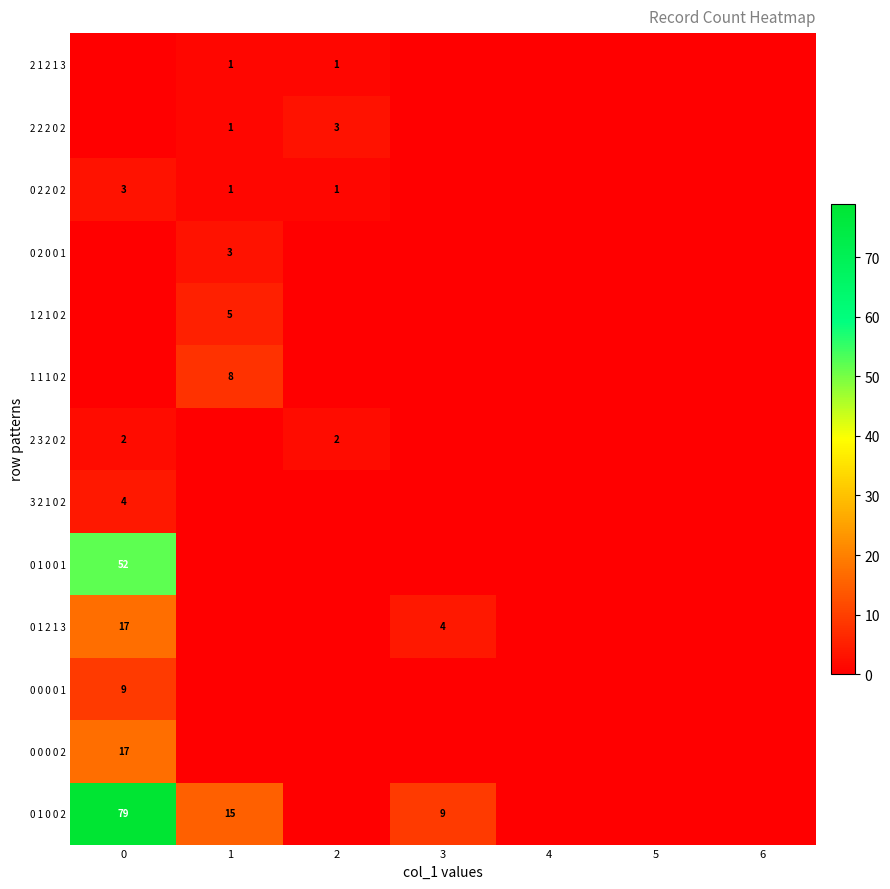

True or false: 1 2 1 0 2 has a value of 9 at 1.

False